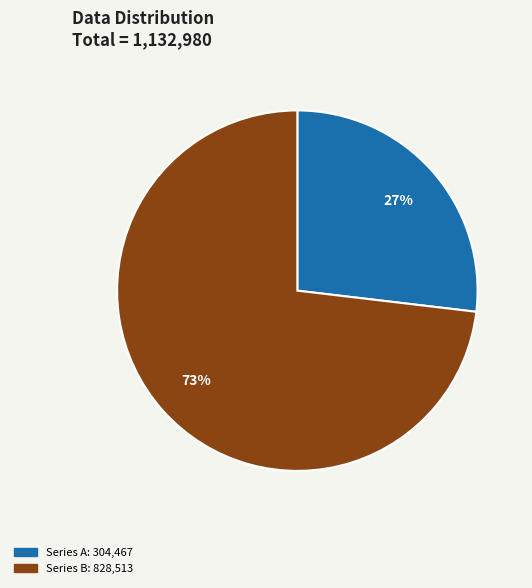

To the nearest percent, what is the average slice percentage?

50%